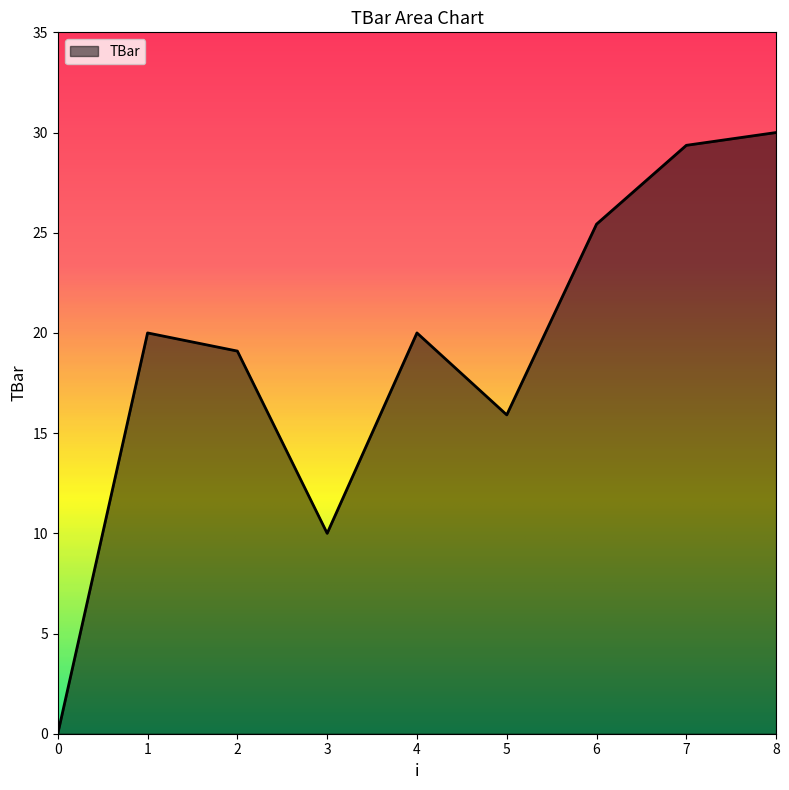

At which label is the value closest to 15?

5